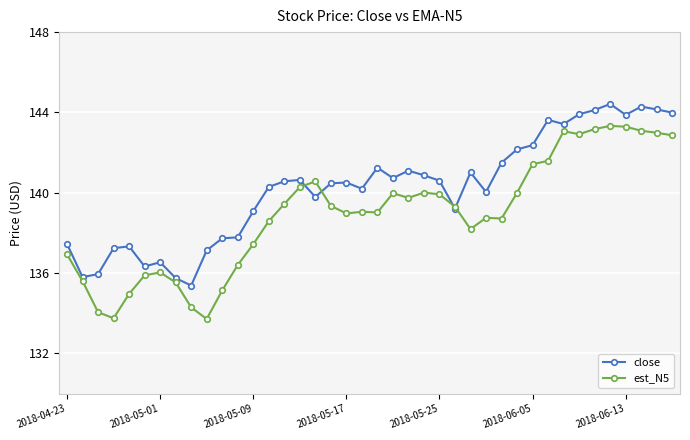

List the series in order of their overall mean, lowest first.

est_N5, close